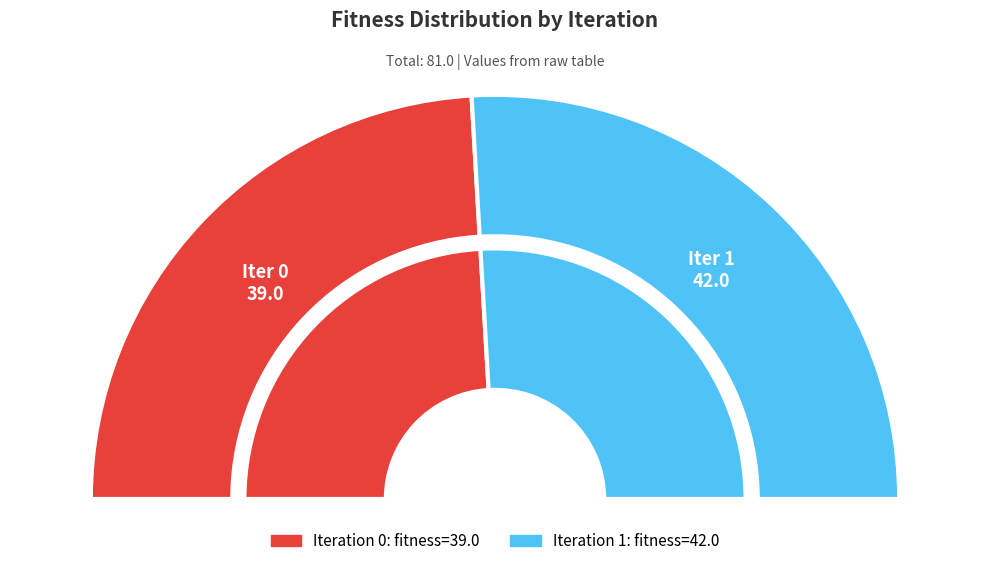

Does 1 account for over 50% of the chart?

Yes